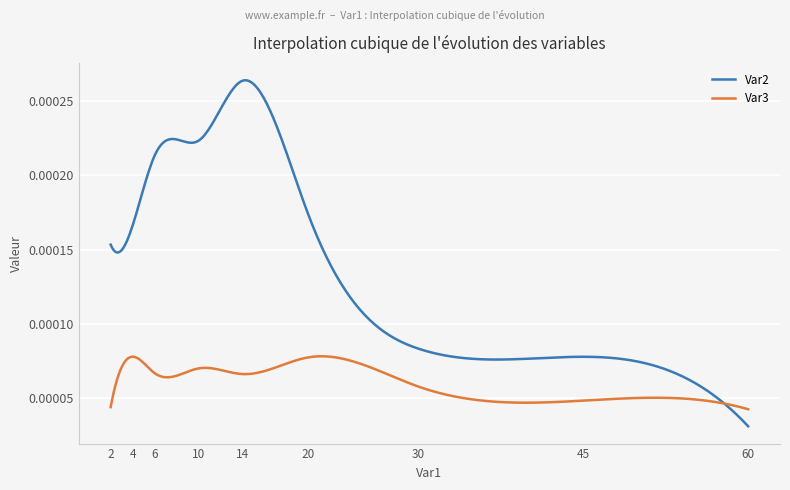

Does the chart have visible grid lines?

Yes